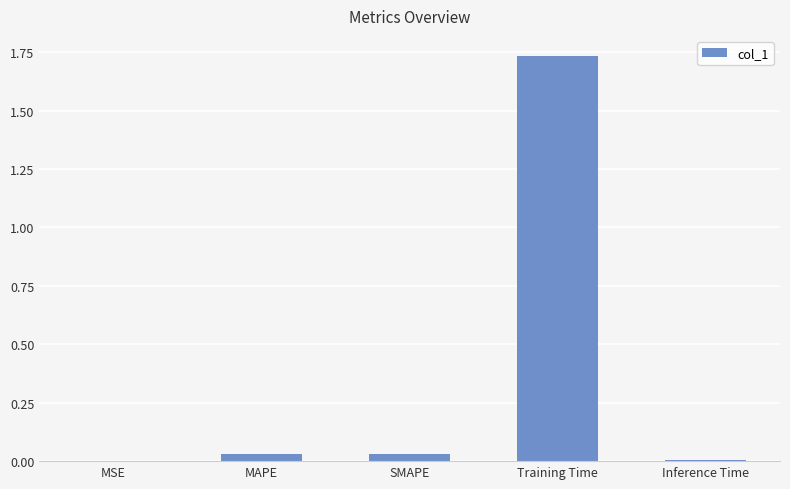

Which label corresponds to the largest value in the chart?

Training Time